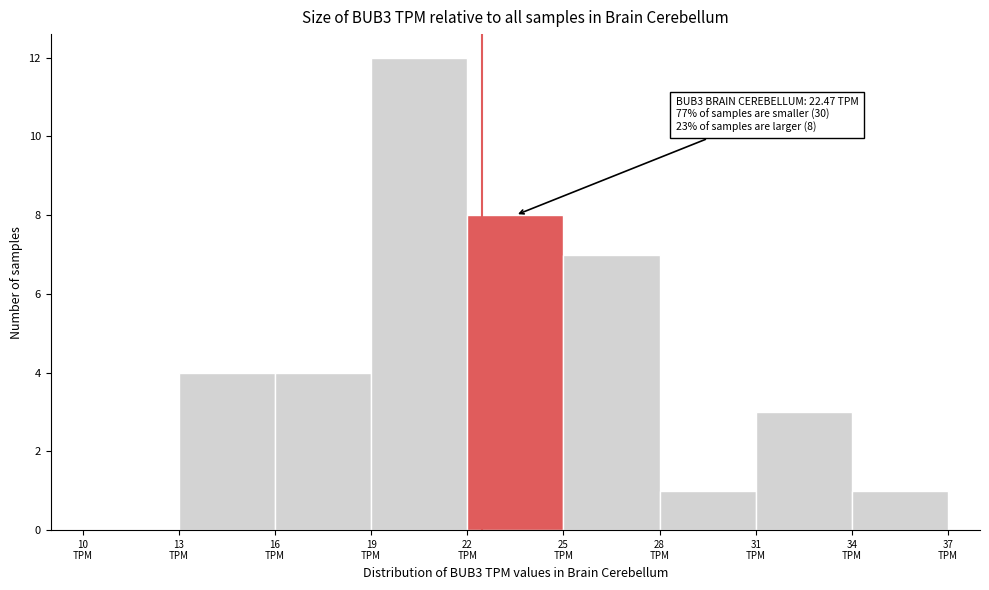

Which range on the x-axis has the tallest bar?

19 to 22